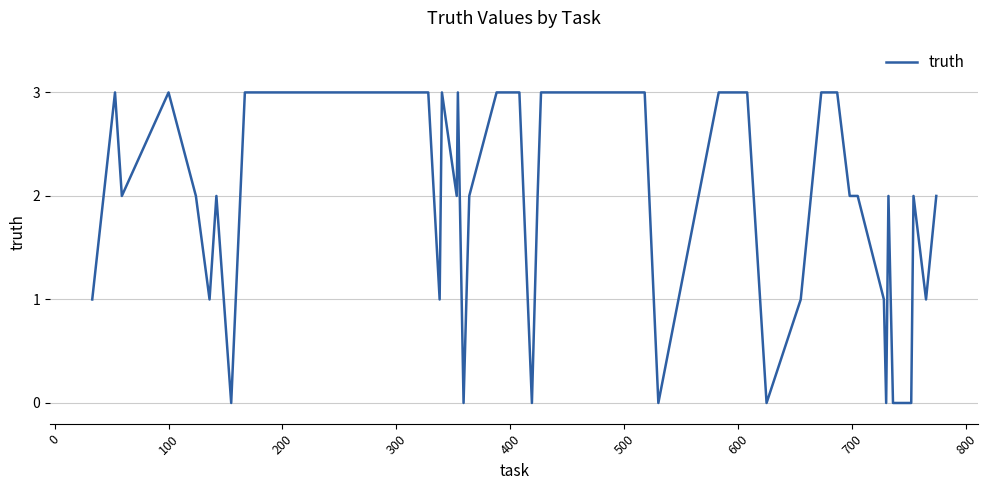

What is the difference between the maximum and minimum values?

3